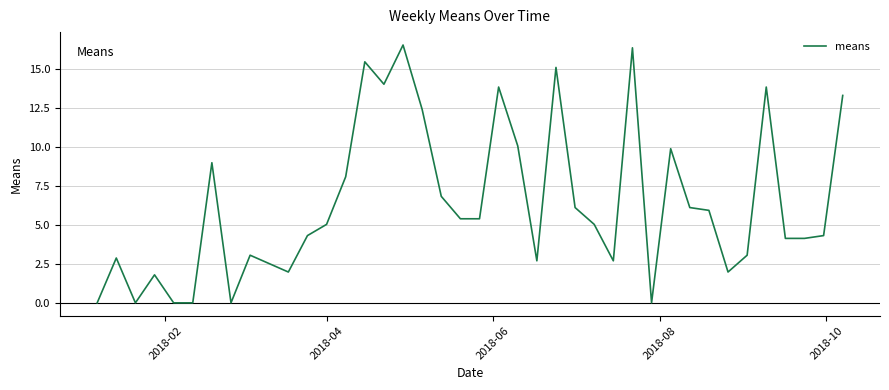

What is the greatest value displayed?

16.6